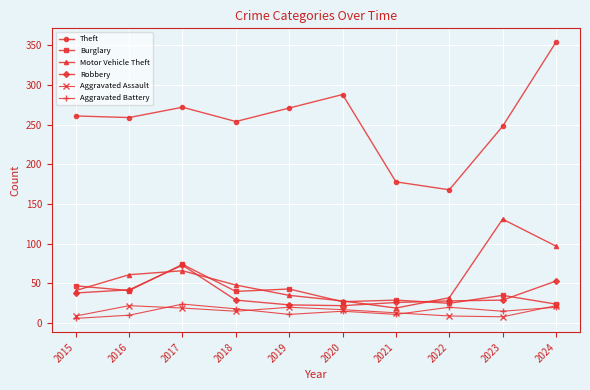

True or false: Aggravated Battery and Theft intersect in this chart.

False